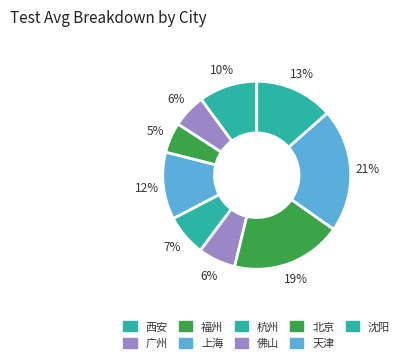

To the nearest percent, what is the difference between the largest and smallest slice percentages?

16%